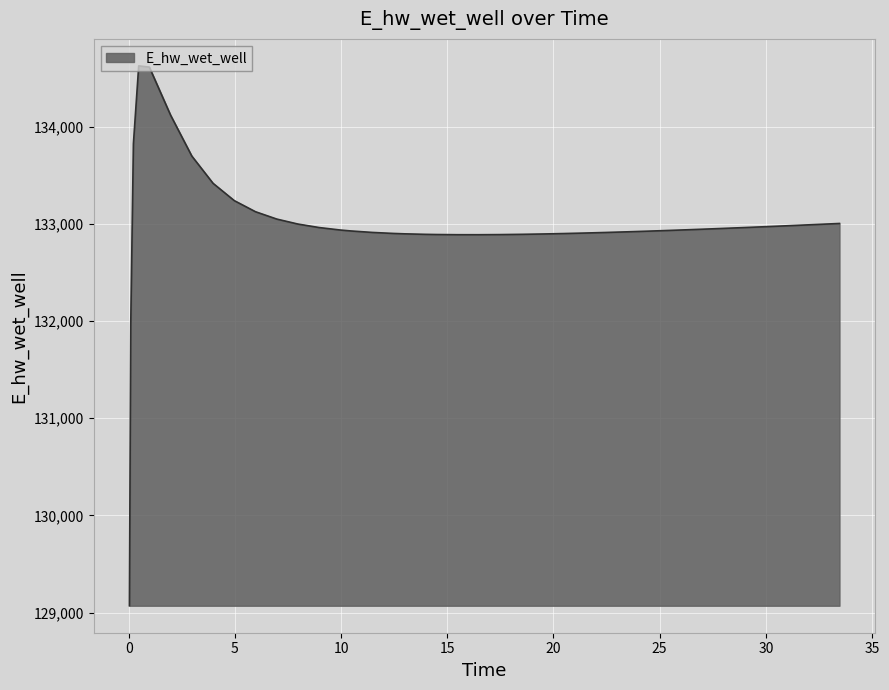

Count the number of categories in the chart.

40